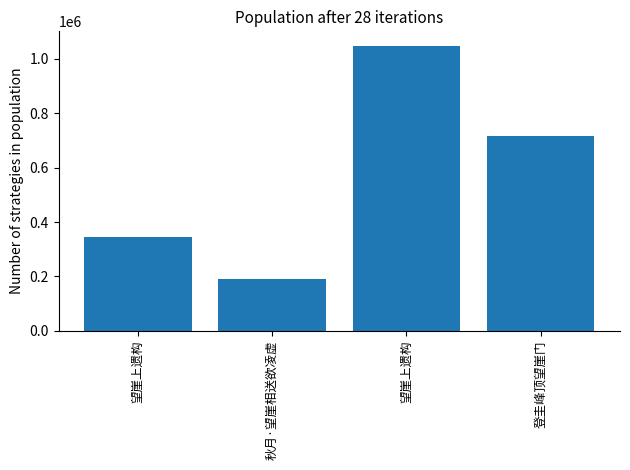

The chart shows a value of 1794796 at 望崖上遗构. True or false?

False